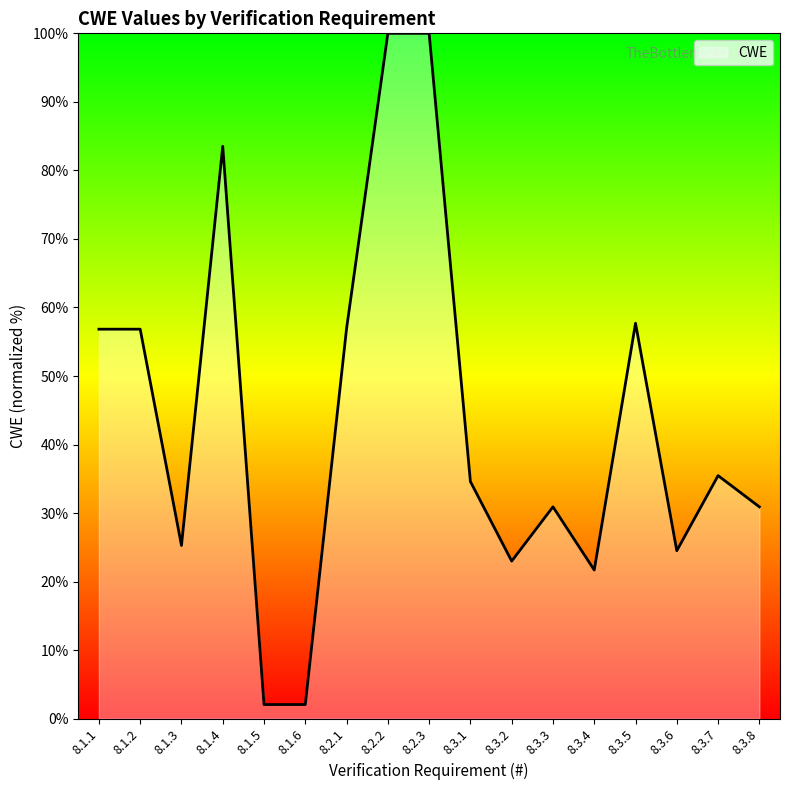

What is the smallest value displayed?

2.1